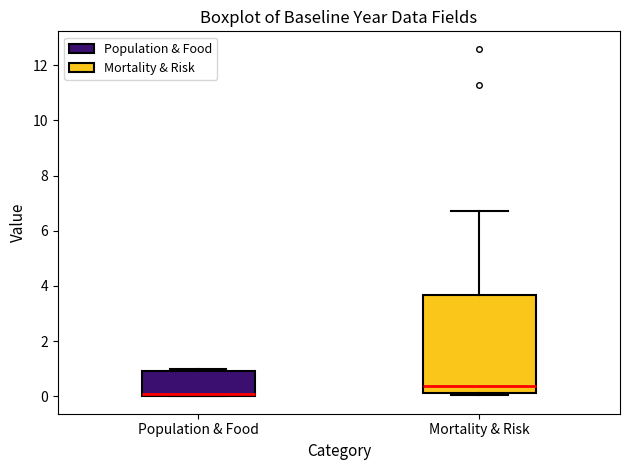

Which box's median line is the highest?

Mortality & Risk